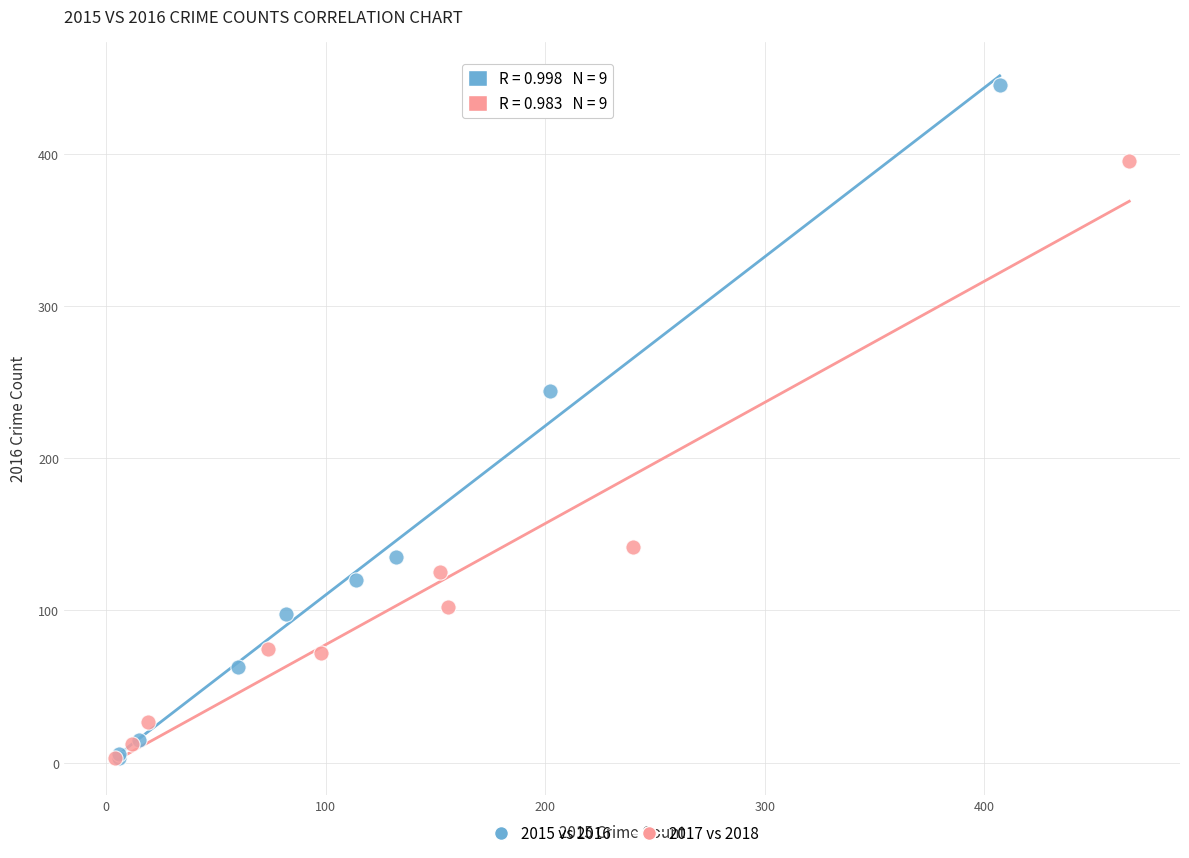

Which series contains the highest Y value?

2015 vs 2016